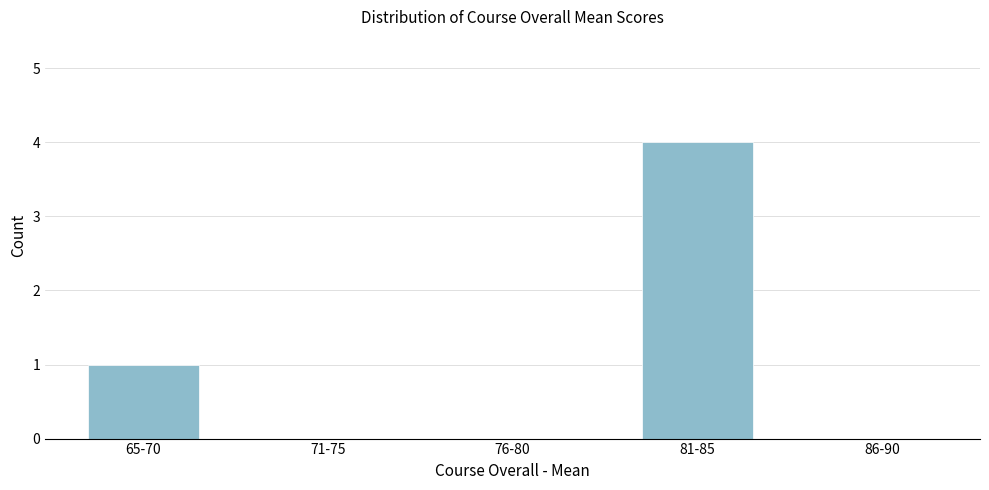

Reading right to left, transcribe all the data shown in this chart.

86-90=0	81-85=4	76-80=0	71-75=0	65-70=1